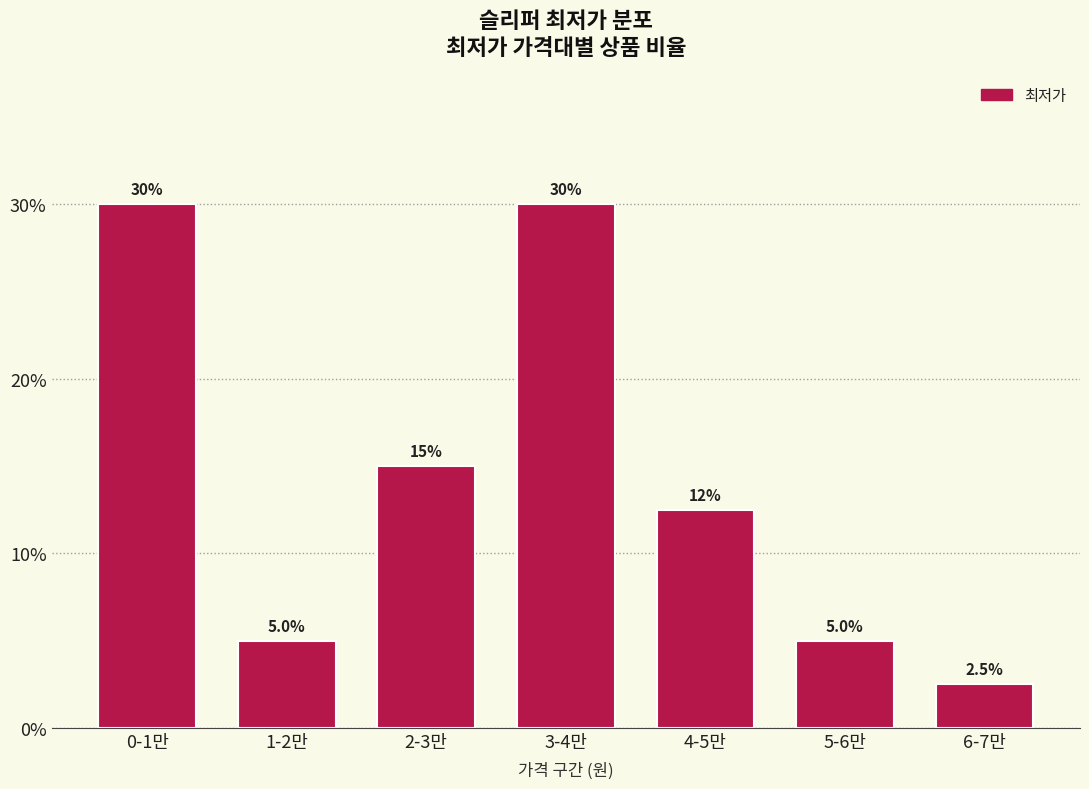

Reading left to right, transcribe all the data shown in this chart.

30.0	5.0	15.0	30.0	12.5	5.0	2.5